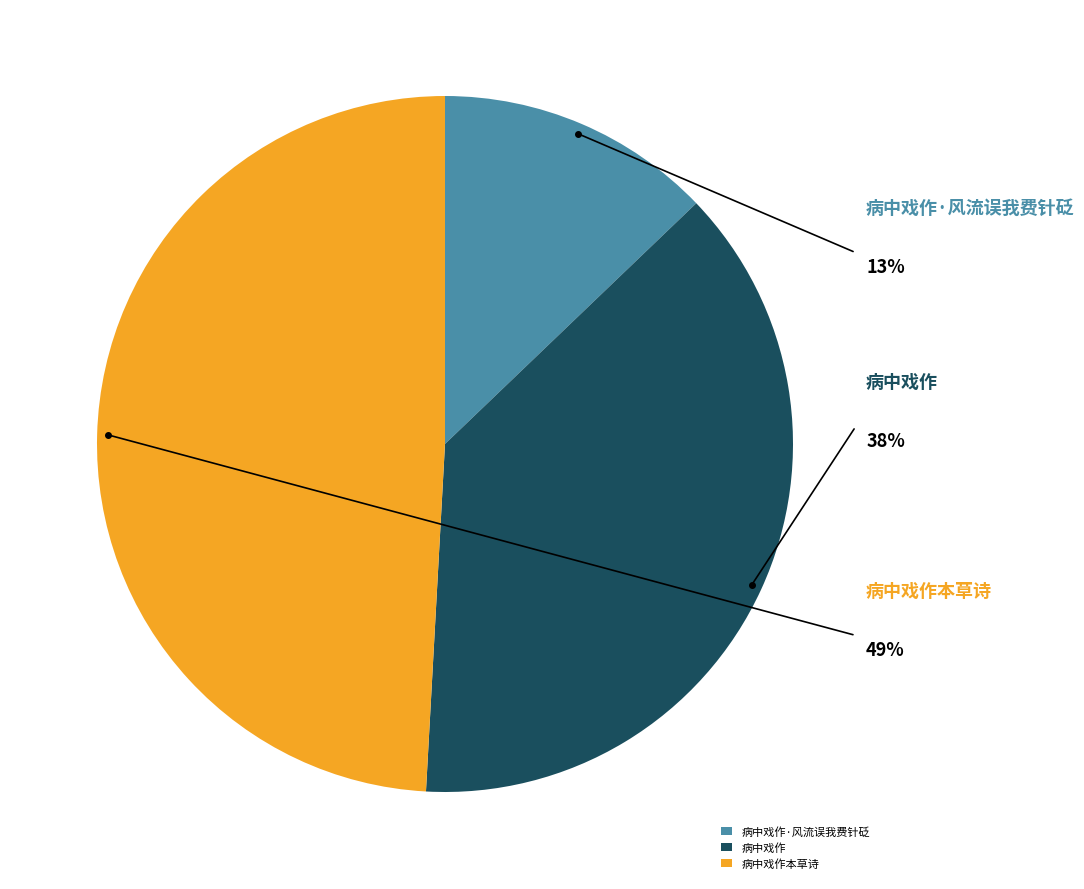

The 病中戏作 slice represents 49% of the pie. True or false?

False